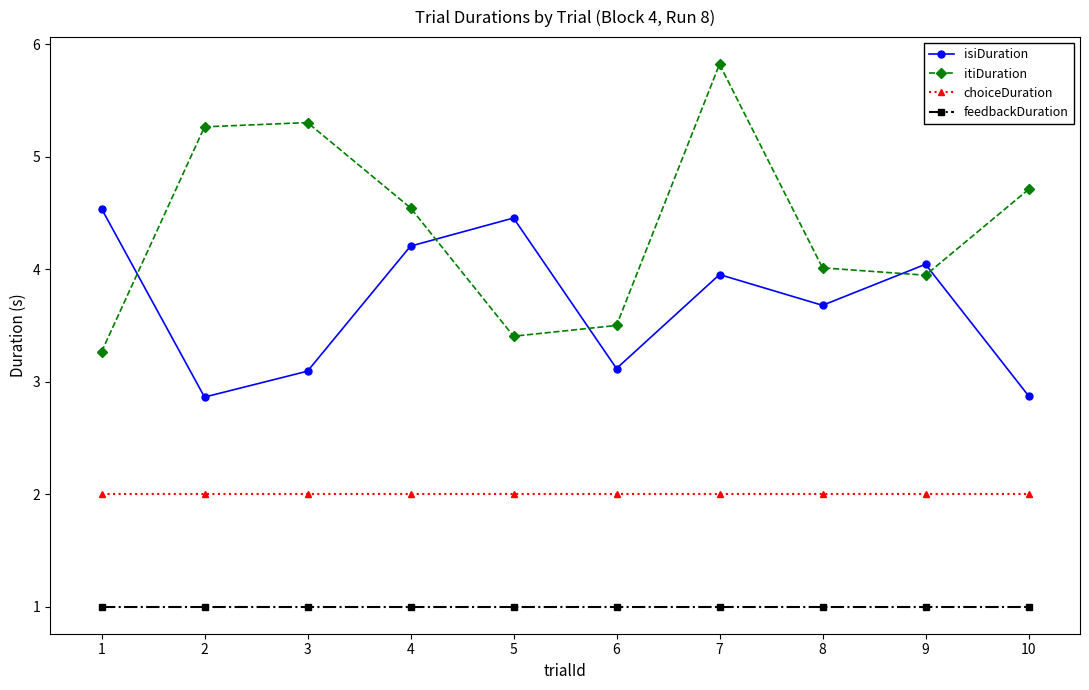

Does the chart have visible grid lines?

No